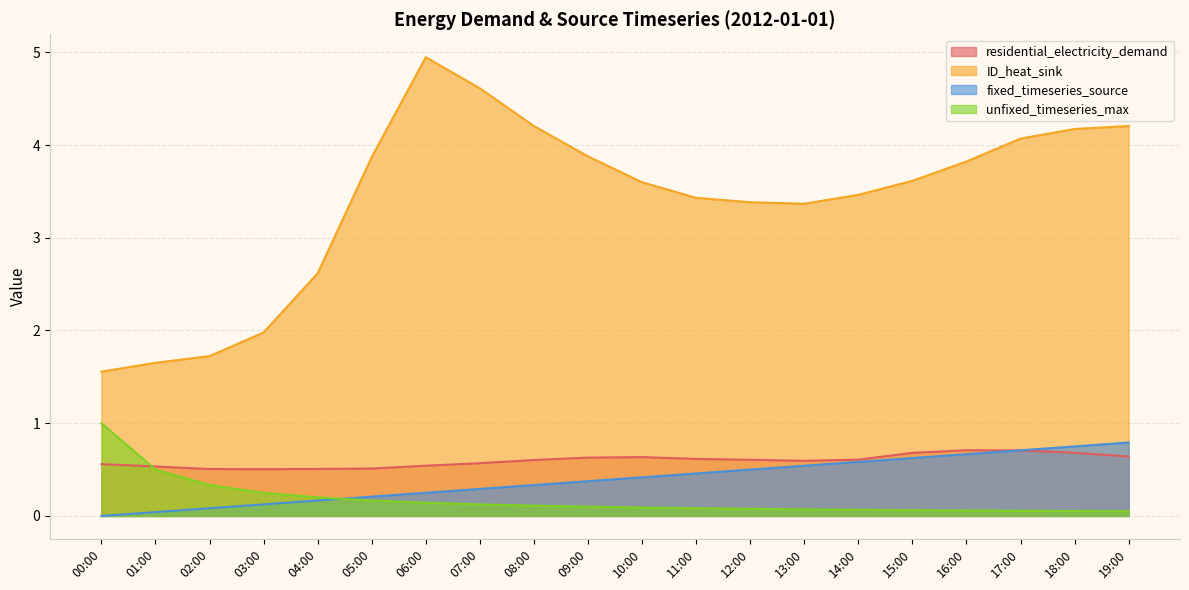

Between 00:00 and 03:00, which series saw the biggest shift?

unfixed_timeseries_max